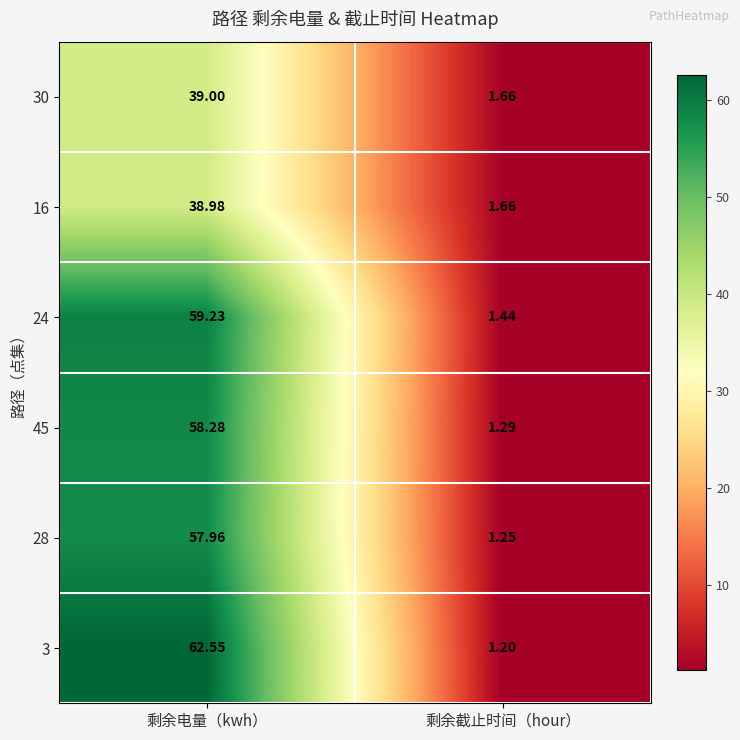

Which category has the lowest value across all series?

剩余截止时间（hour）